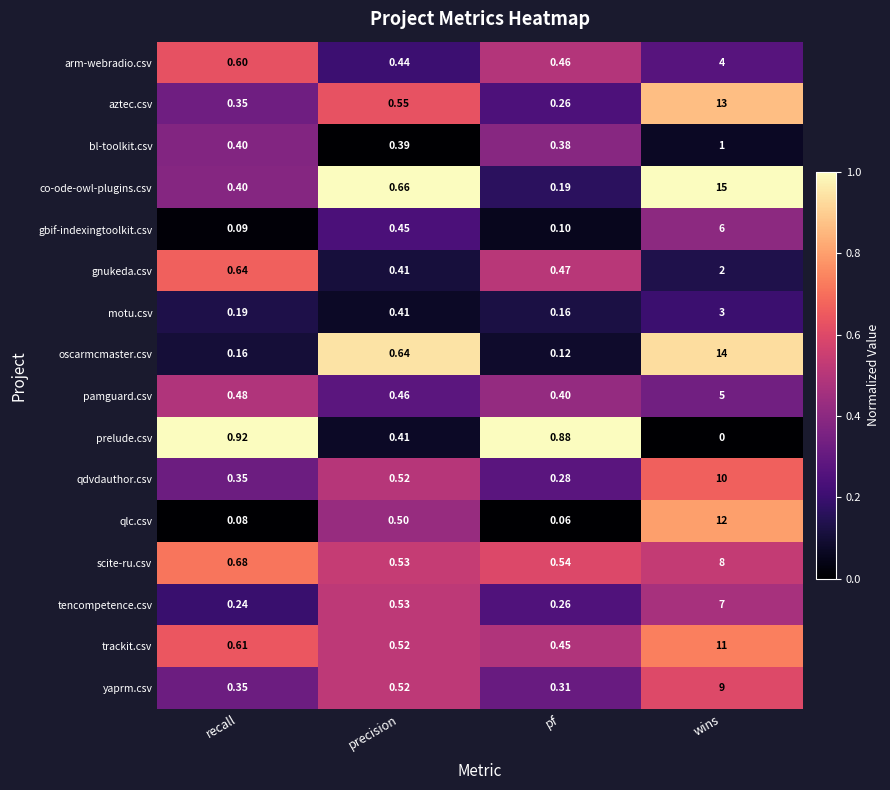

Where is bl-toolkit.csv nearest to the value 0?

pf